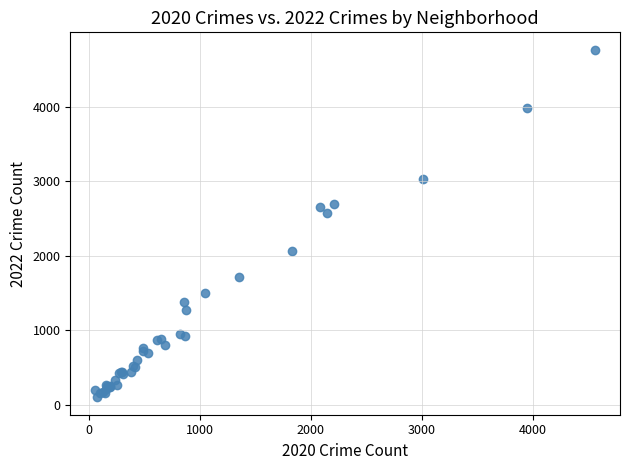

What Y value in the scatter plot is closest to 2431?

2567